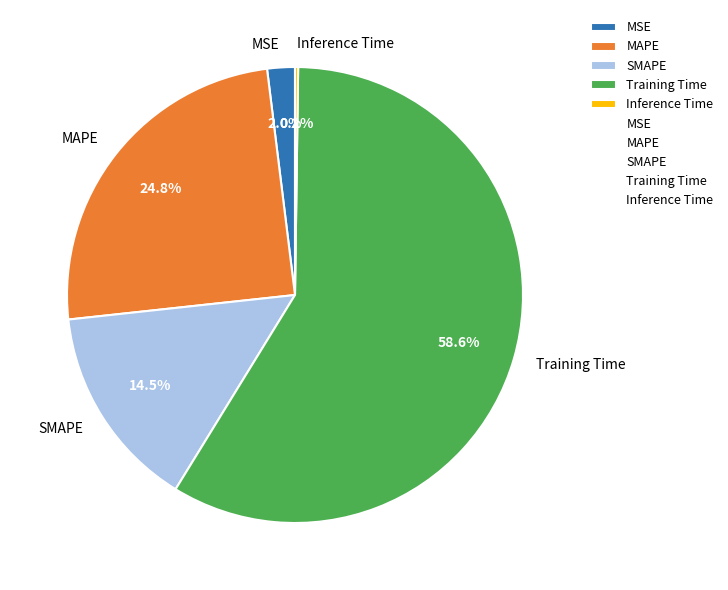

Which slice is the largest?

Training Time